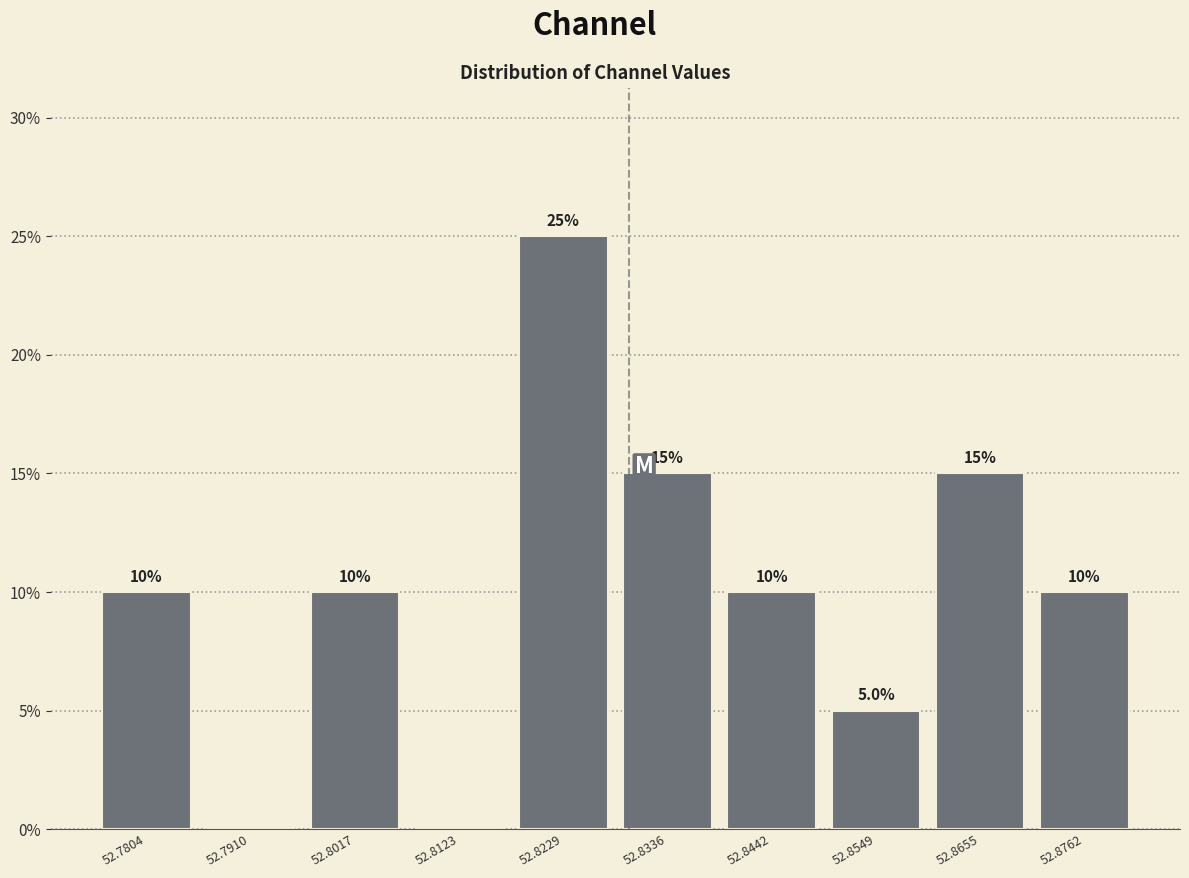

Over which range of the x-axis is the bar tallest?

52.818 to 52.828